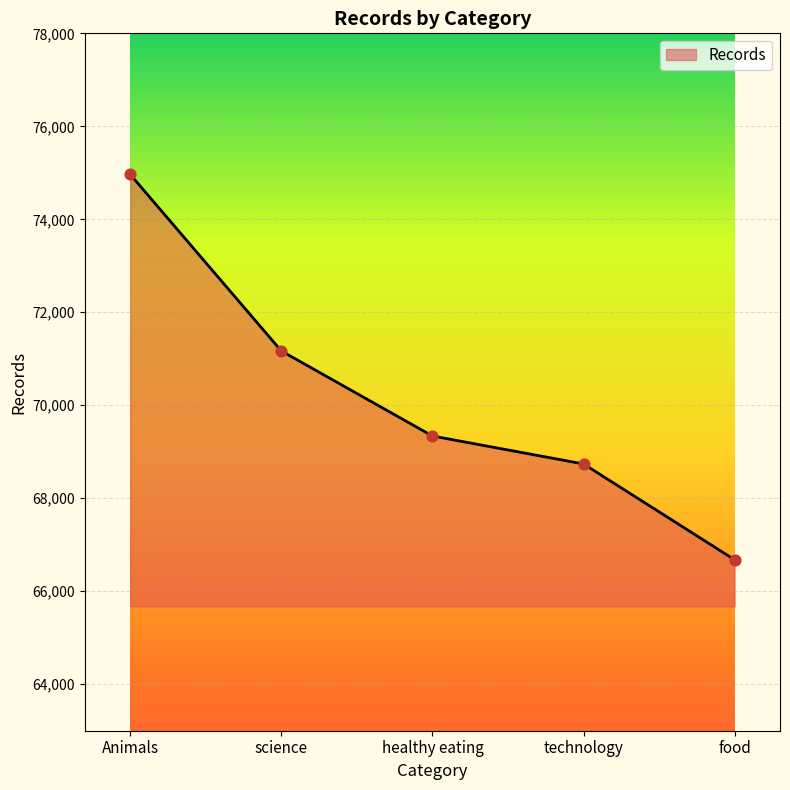

What is the change in value from technology to food?

-2062